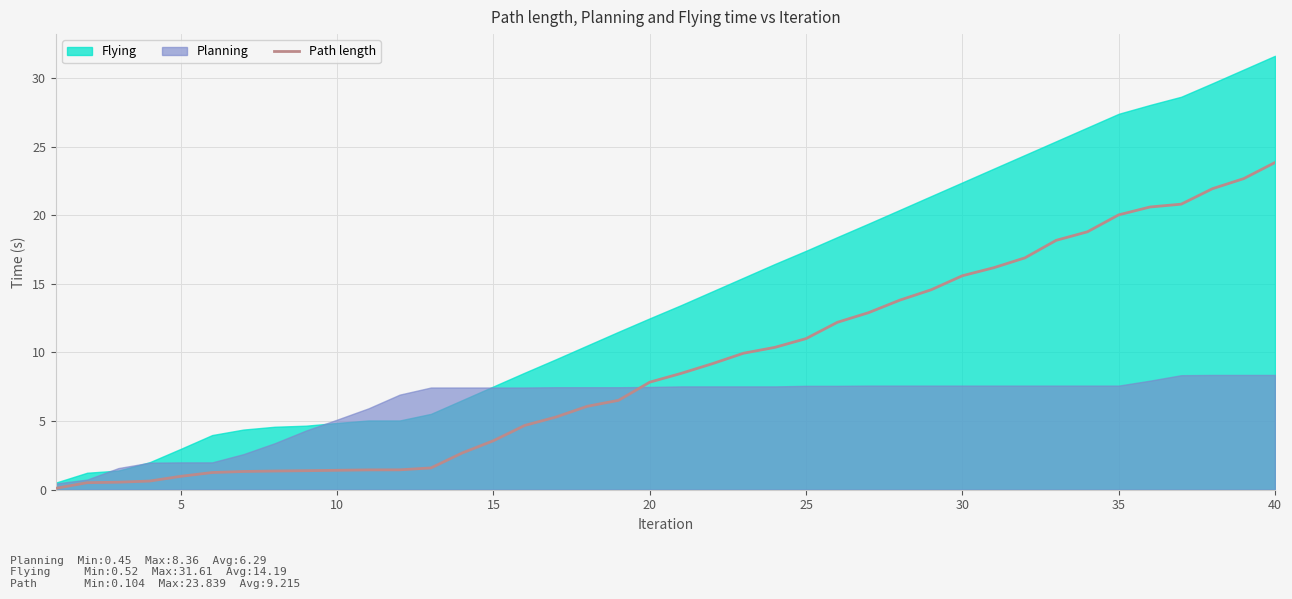

What is the highest value of the Path length series?

23.8